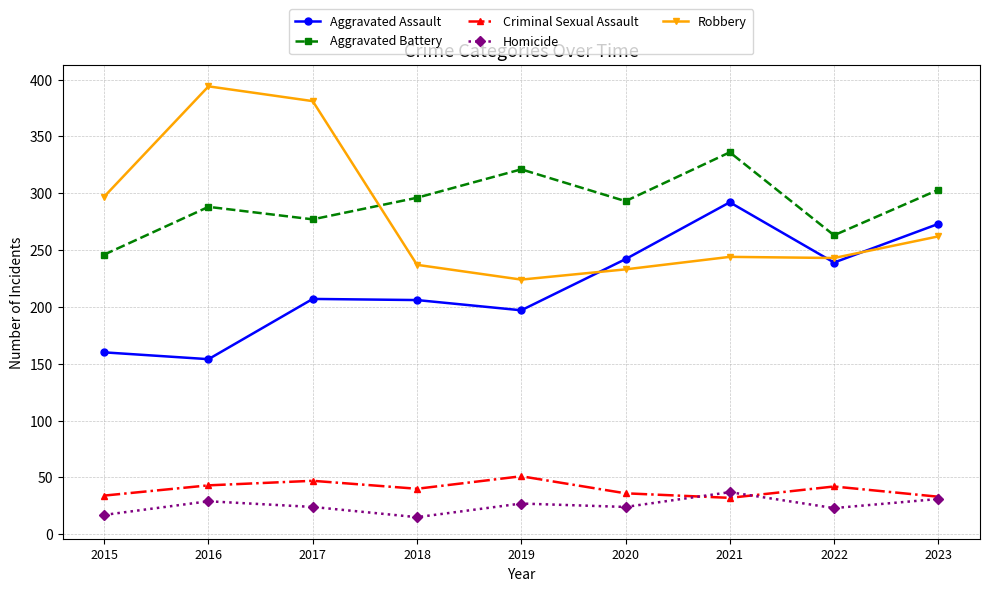

What is the difference between the highest and lowest values at 2021?

304